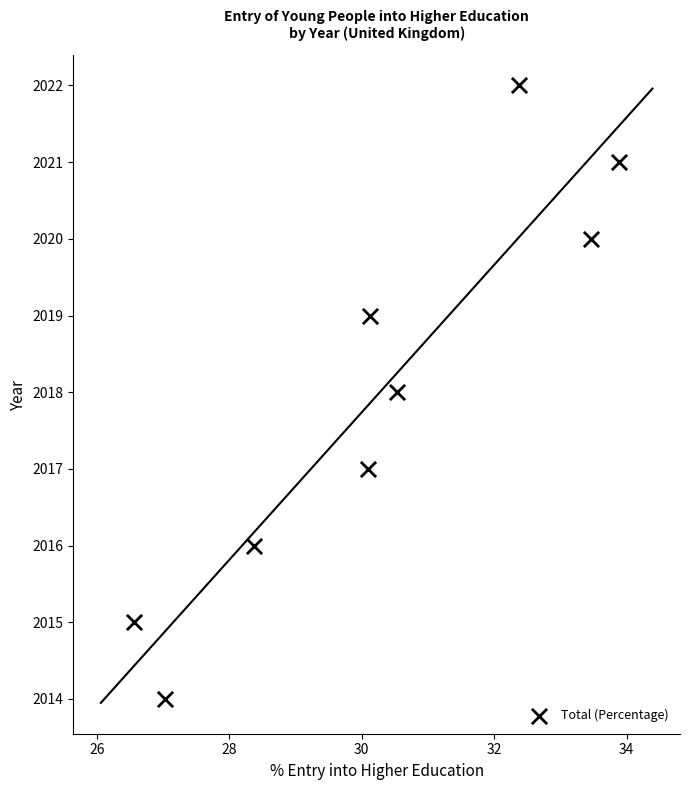

What is the average Y value?

2018